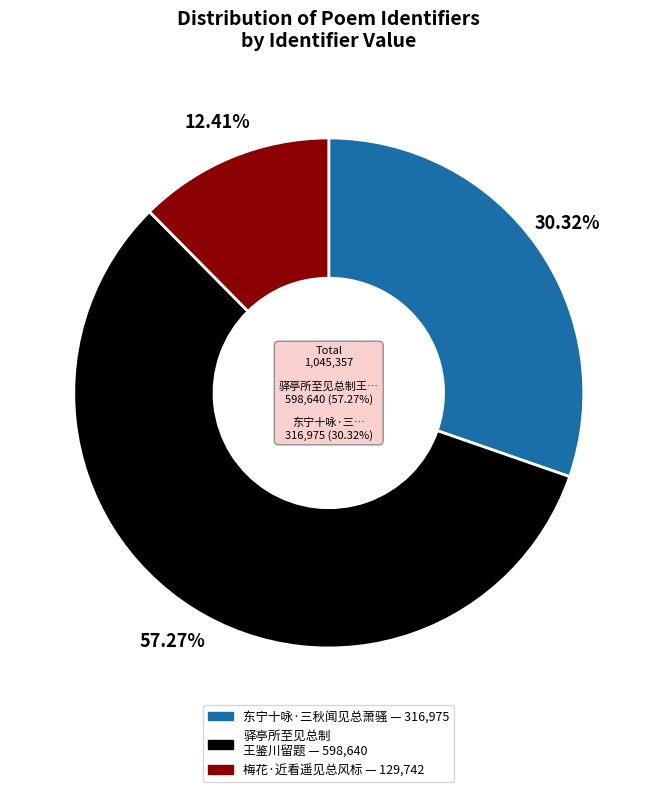

To the nearest percent, what percentage of the pie is 驿亭所至见总制王鉴川留题及捡所上封事数读之勃然兴怀赋此寄赠?

57%